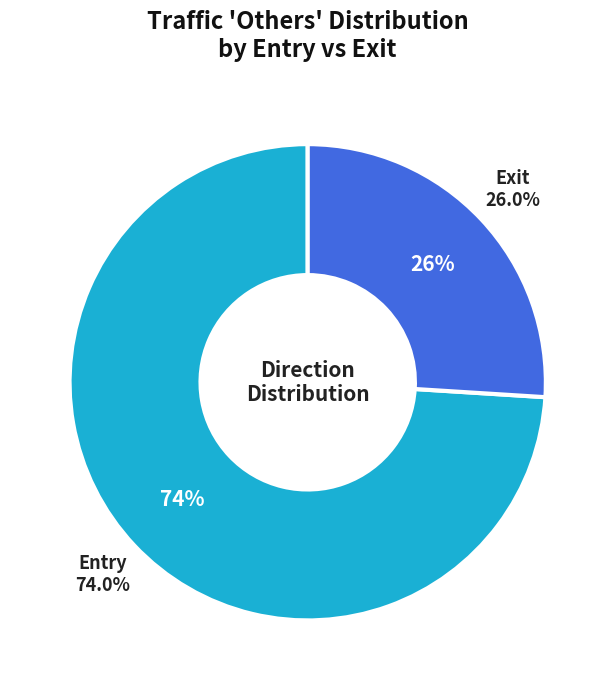

What is the smallest slice in the pie chart?

Exit